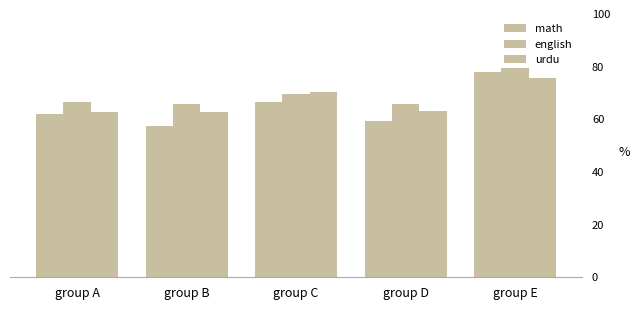

How many groups of bars are there?

5